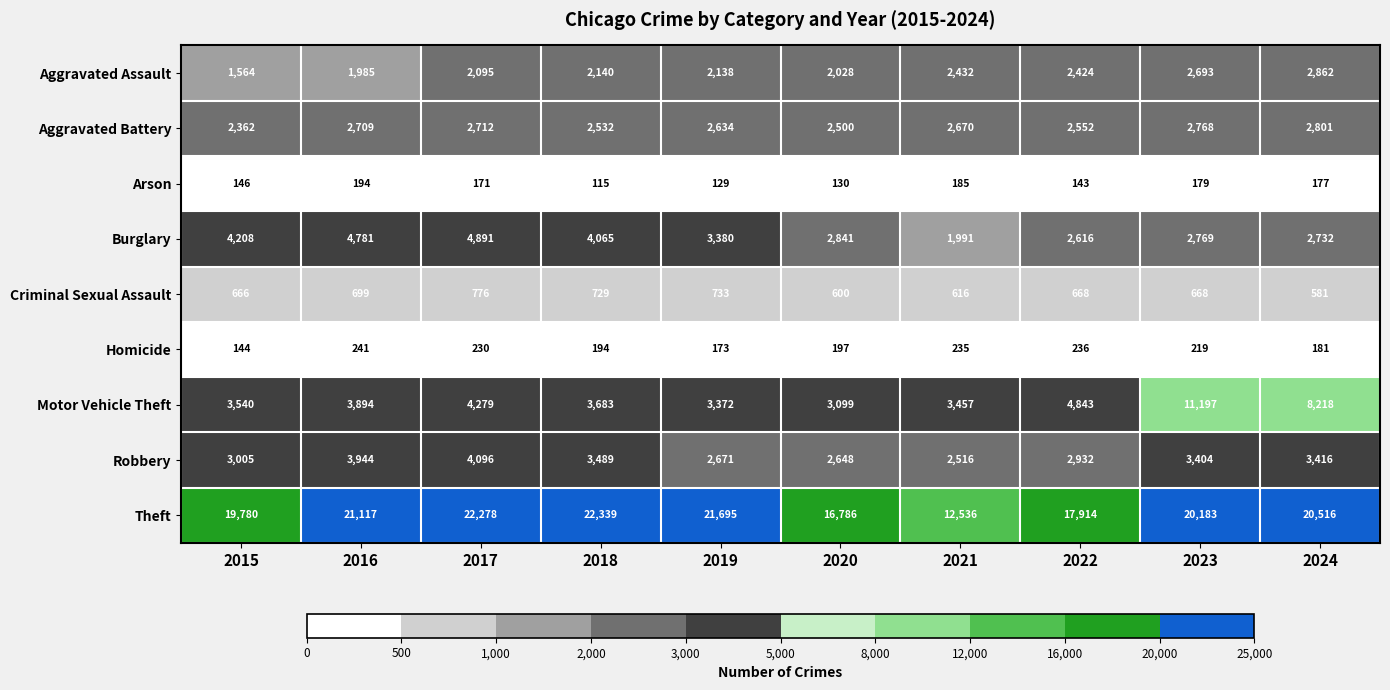

Which label corresponds to the smallest value in the chart?

2018